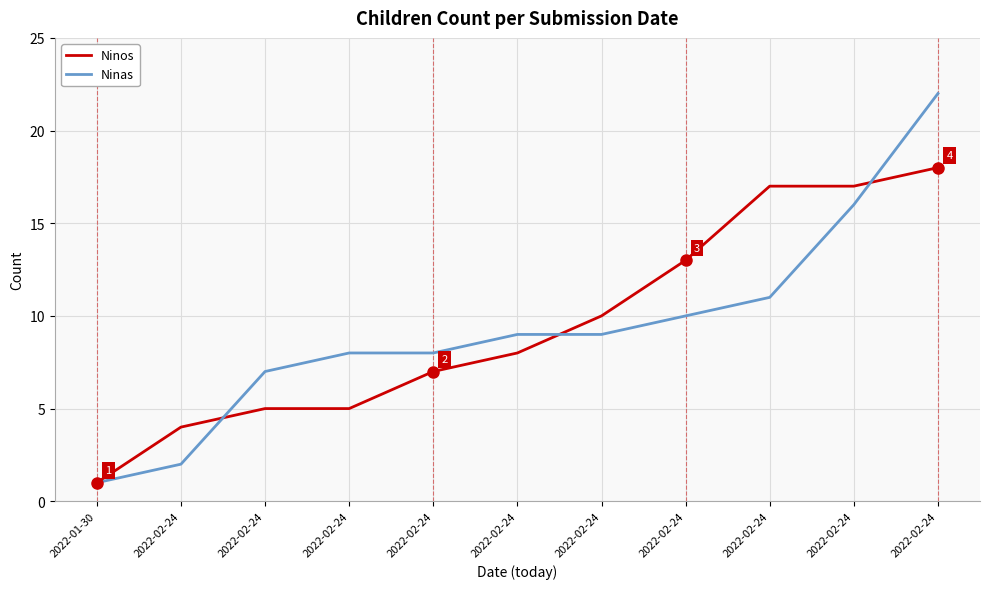

What is the greatest value displayed?

22